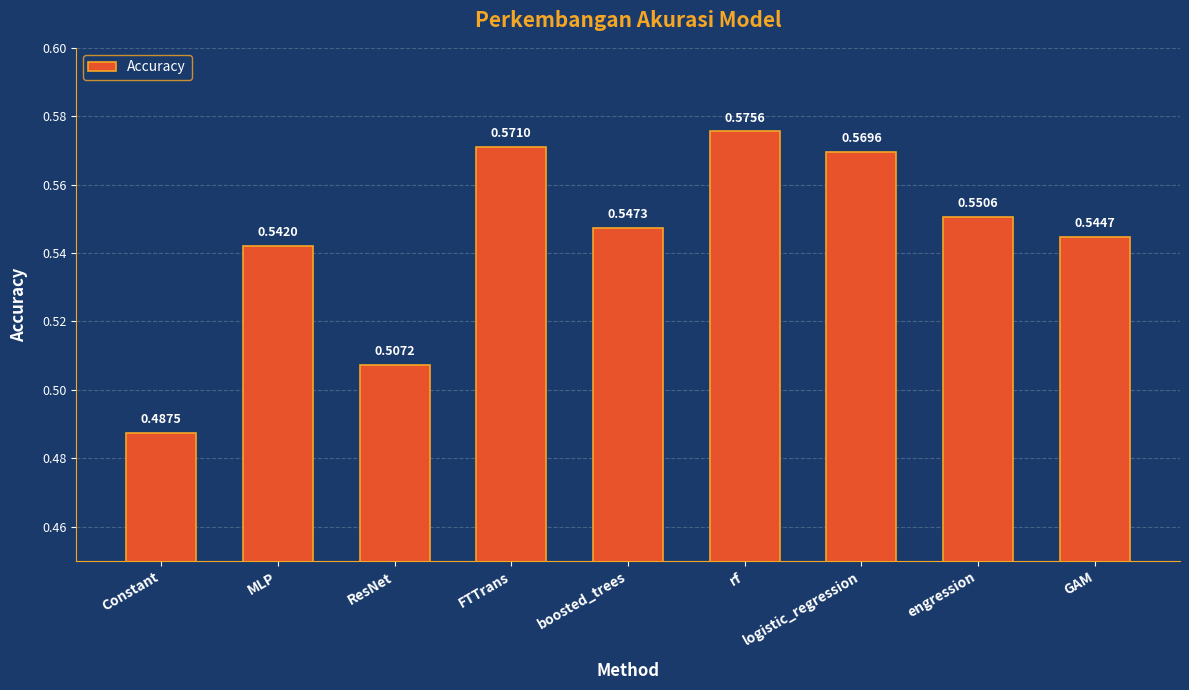

Which label corresponds to the smallest value in the chart?

Constant